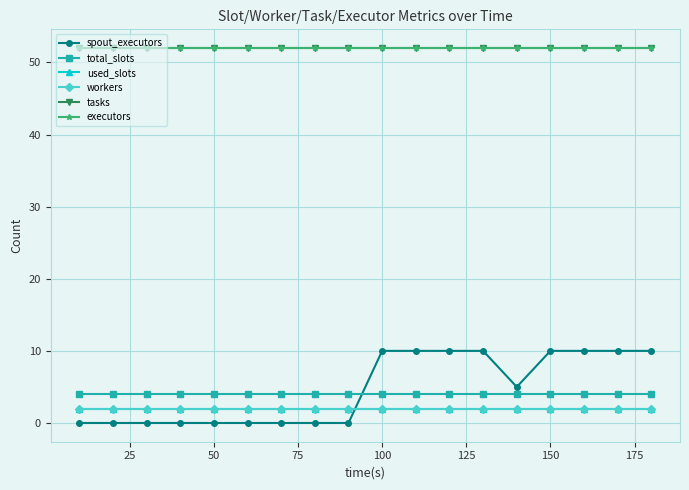

How many lines are shown in the chart?

6